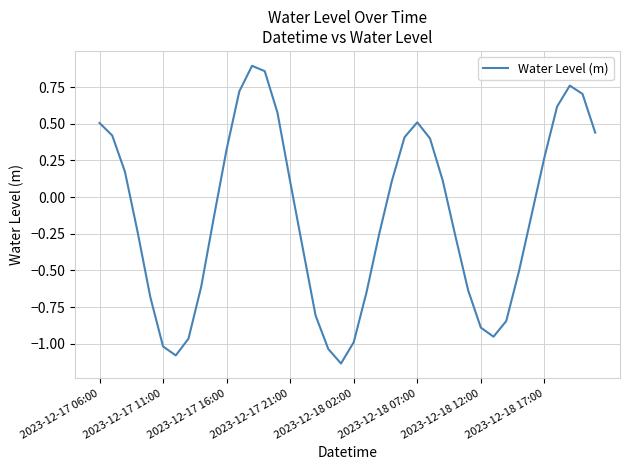

What is the difference between the maximum and minimum values?

2.0